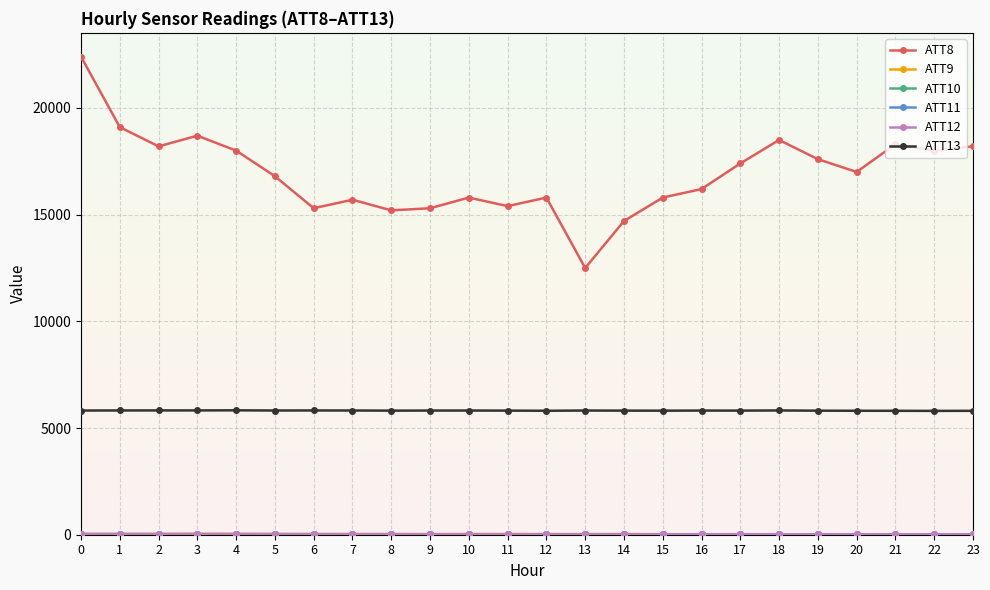

Which series has the largest total across all categories?

ATT8